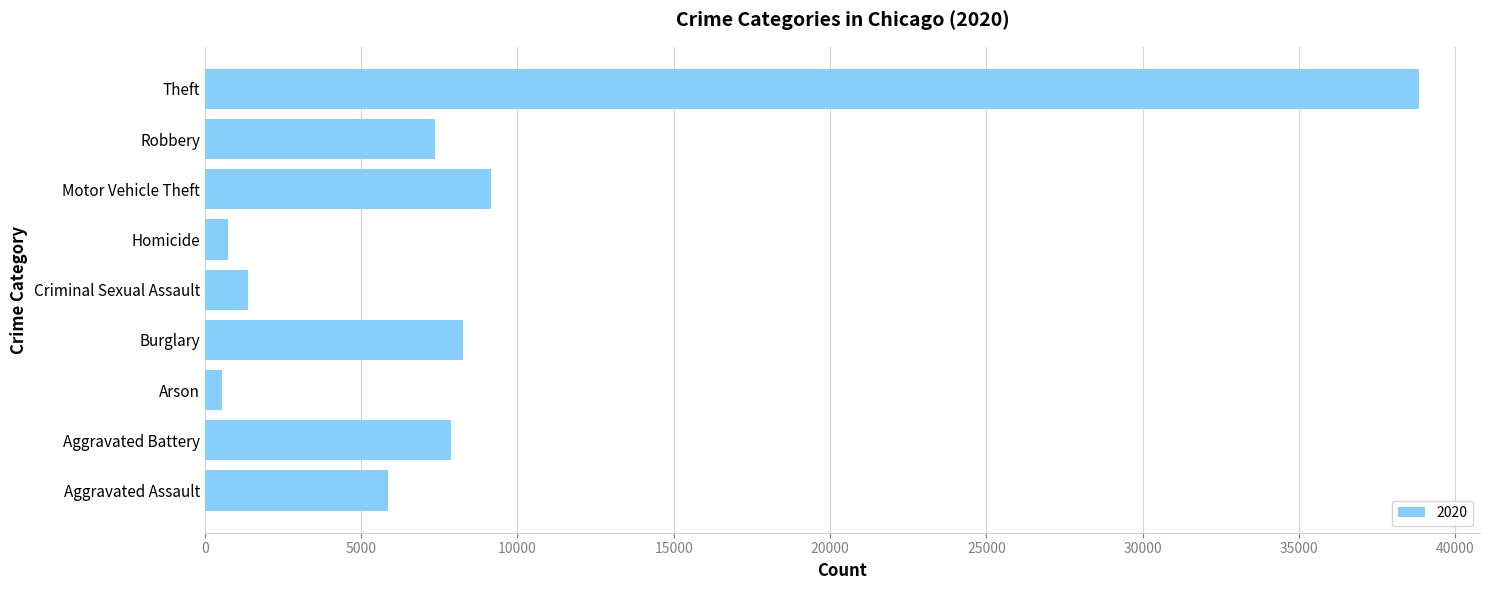

At which label is the value closest to 19702?

Motor Vehicle Theft